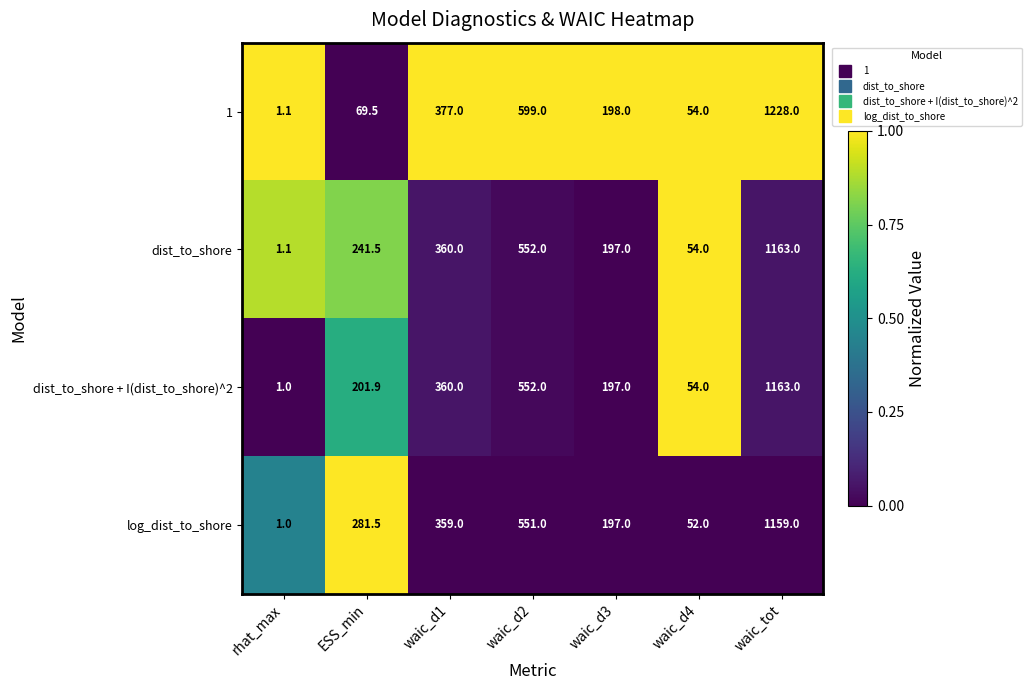

Is it true that dist_to_shore + I(dist_to_shore)^2 equals 0.7 at rhat_max?

False